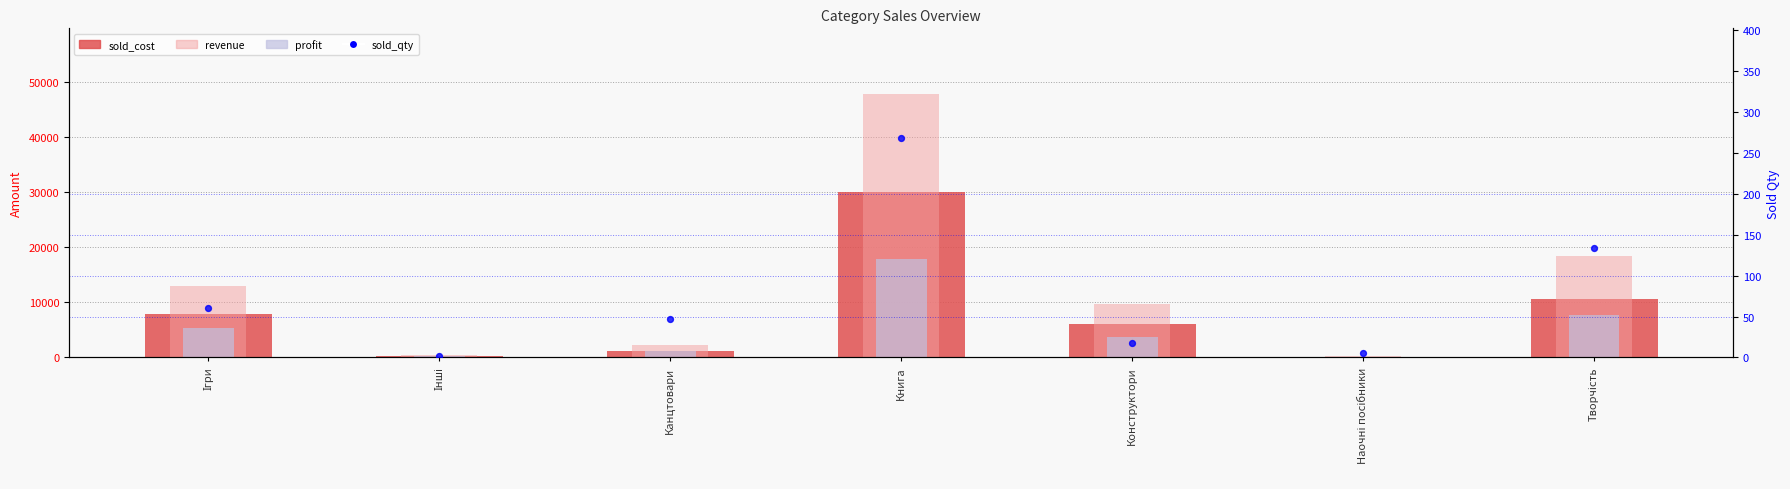

What is the total value across all series at Наочні посібники?

655.0